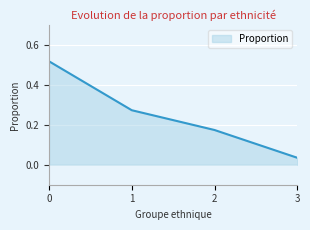

Which label corresponds to the smallest value in the chart?

3